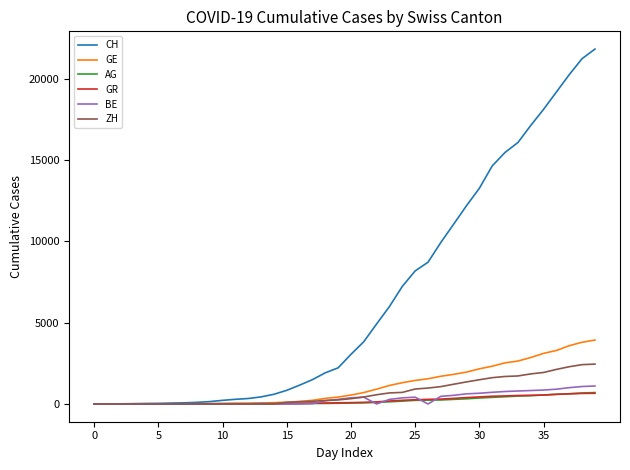

Which series has the largest total across all categories?

CH